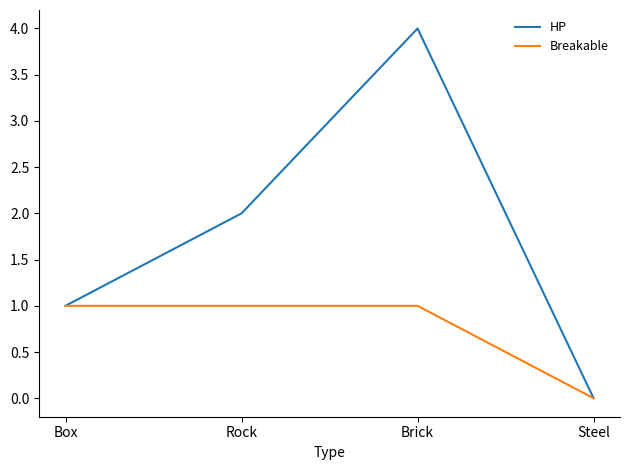

The Breakable series shows 1 at Rock. True or false?

True